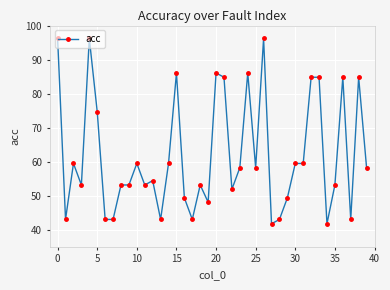

True or false: there are more than 0 points higher than both neighbors.

True